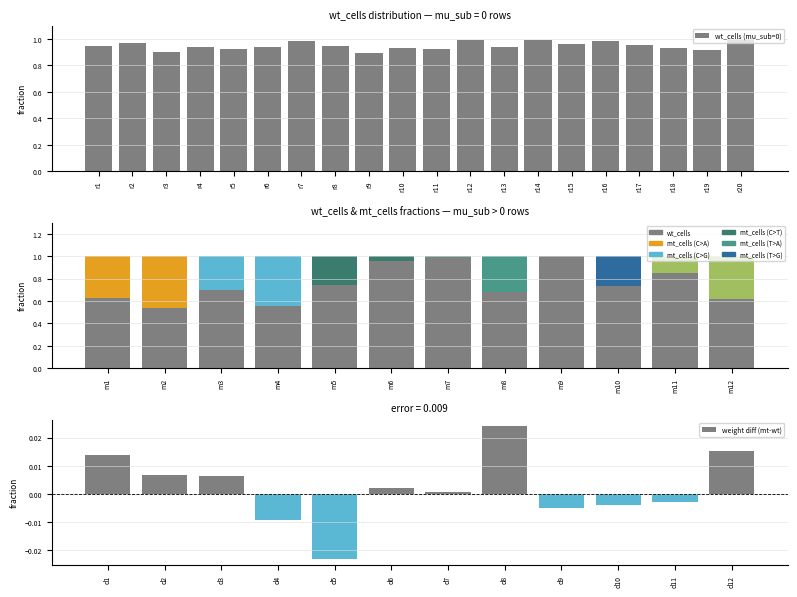

True or false: the data shows 1.6 at r19.

False